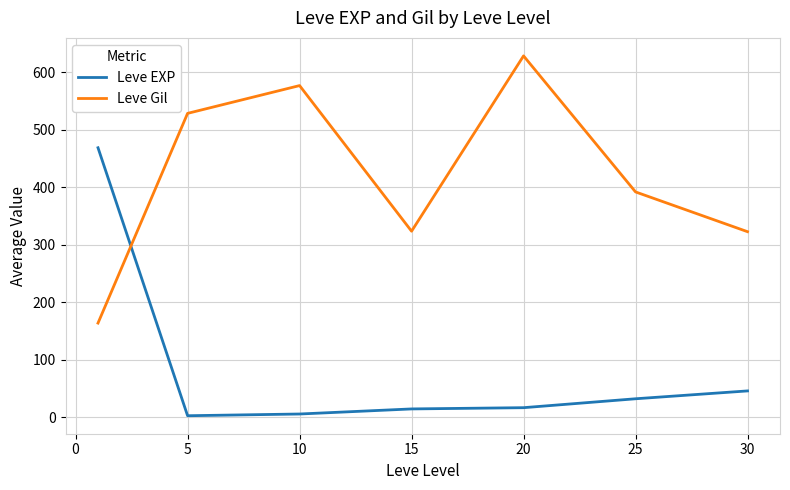

Rank the series by their average value, from lowest to highest.

Leve EXP, Leve Gil